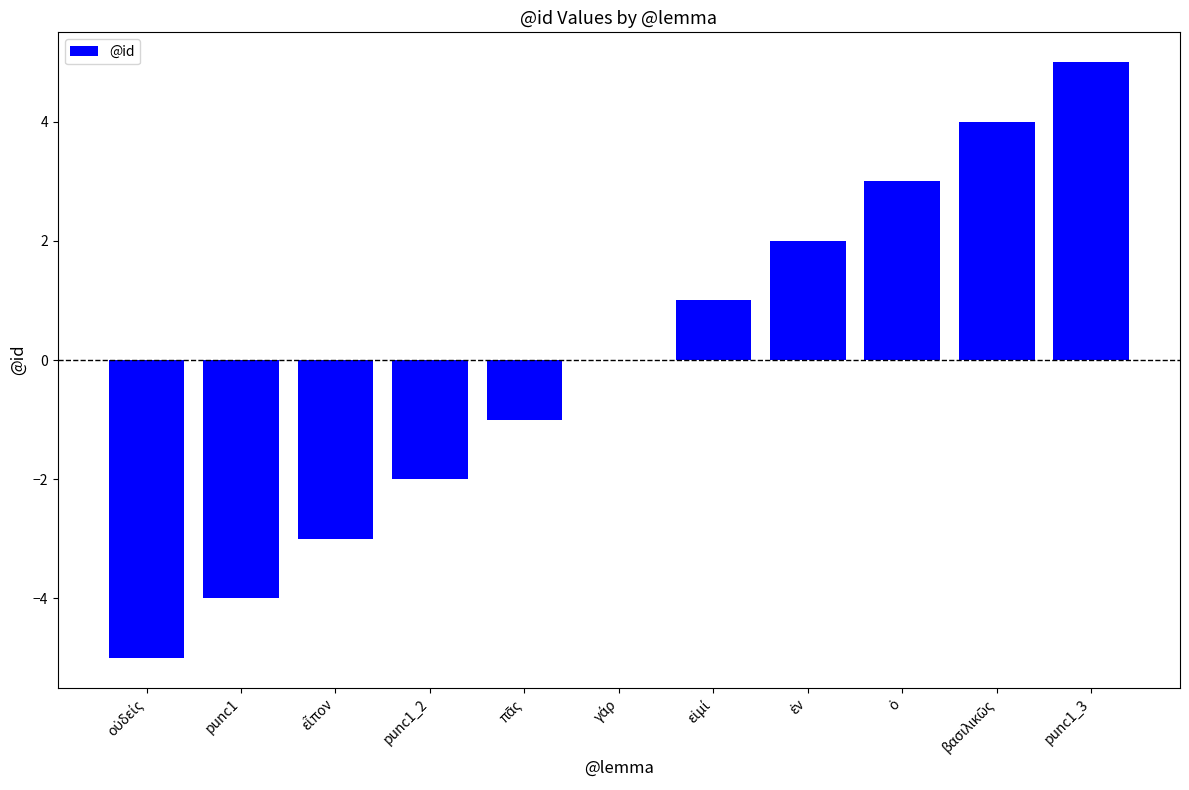

Which category has the highest value across all series?

punc1_3